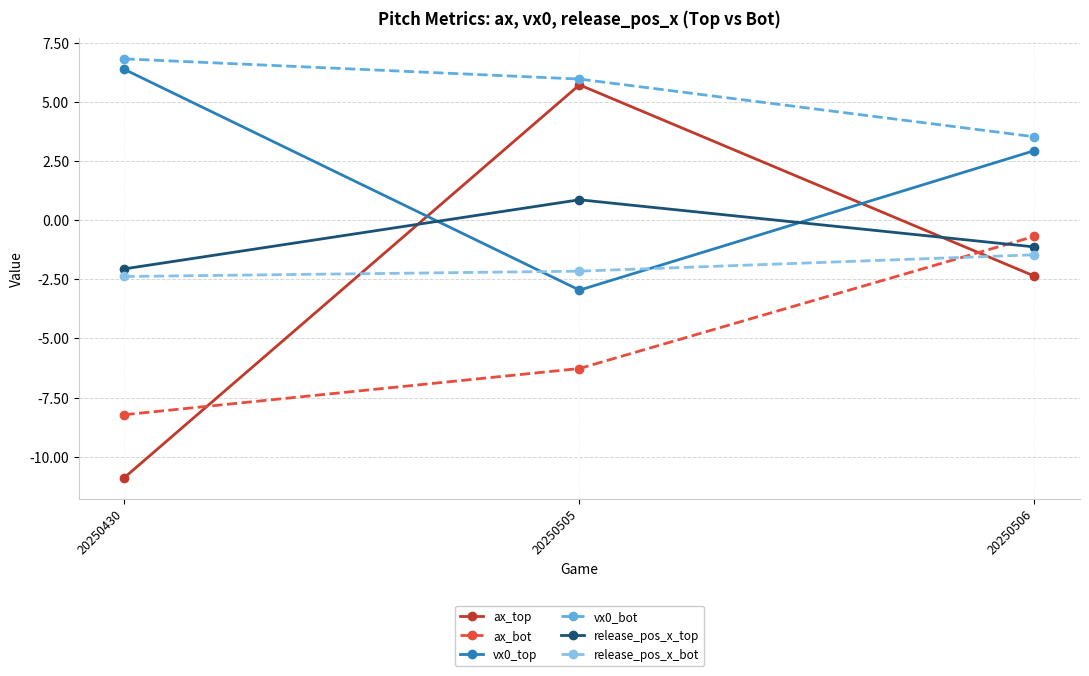

Which series has the widest spread of values?

ax_top